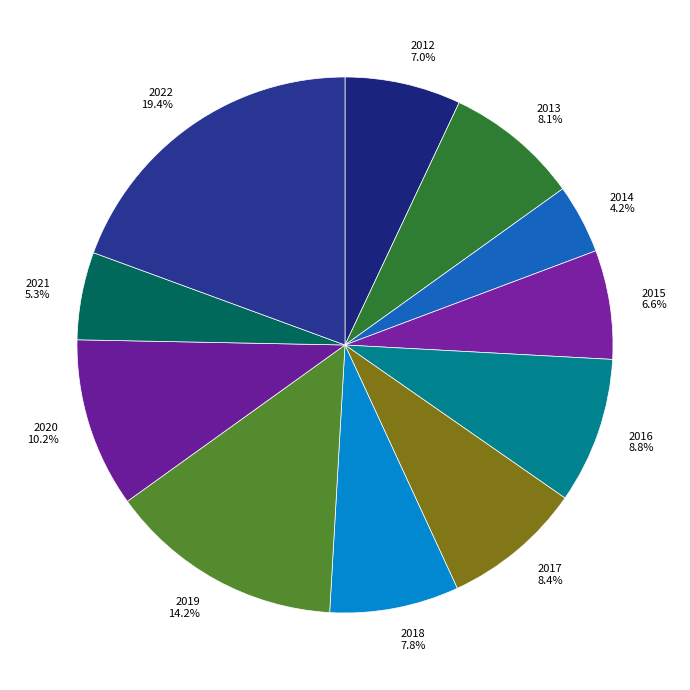

Is there a majority slice in this chart?

No